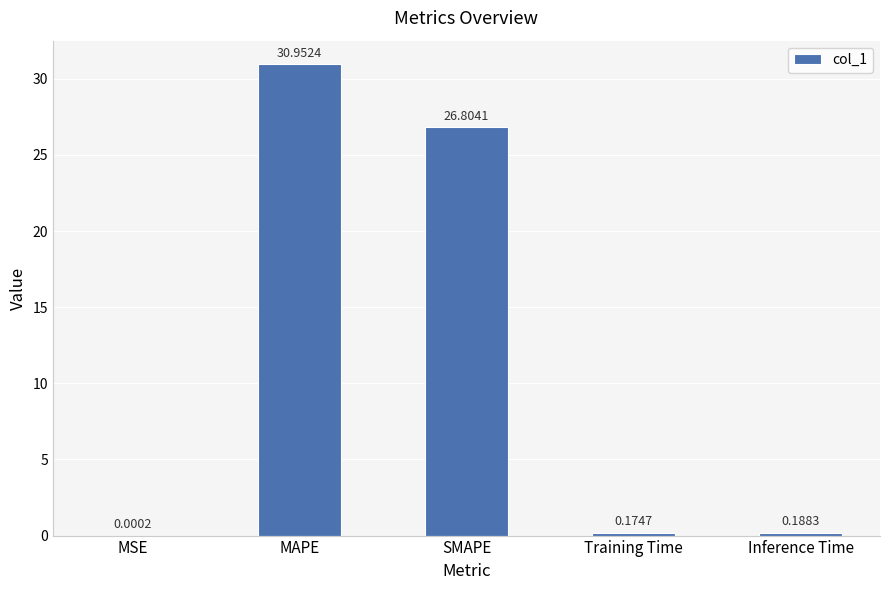

What is the change in value from SMAPE to Inference Time?

-26.6